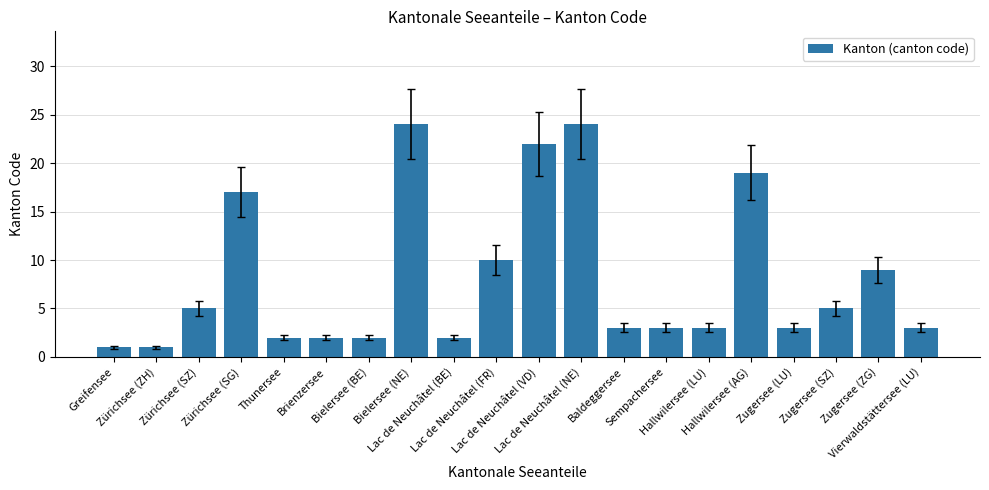

What is the average value?

8